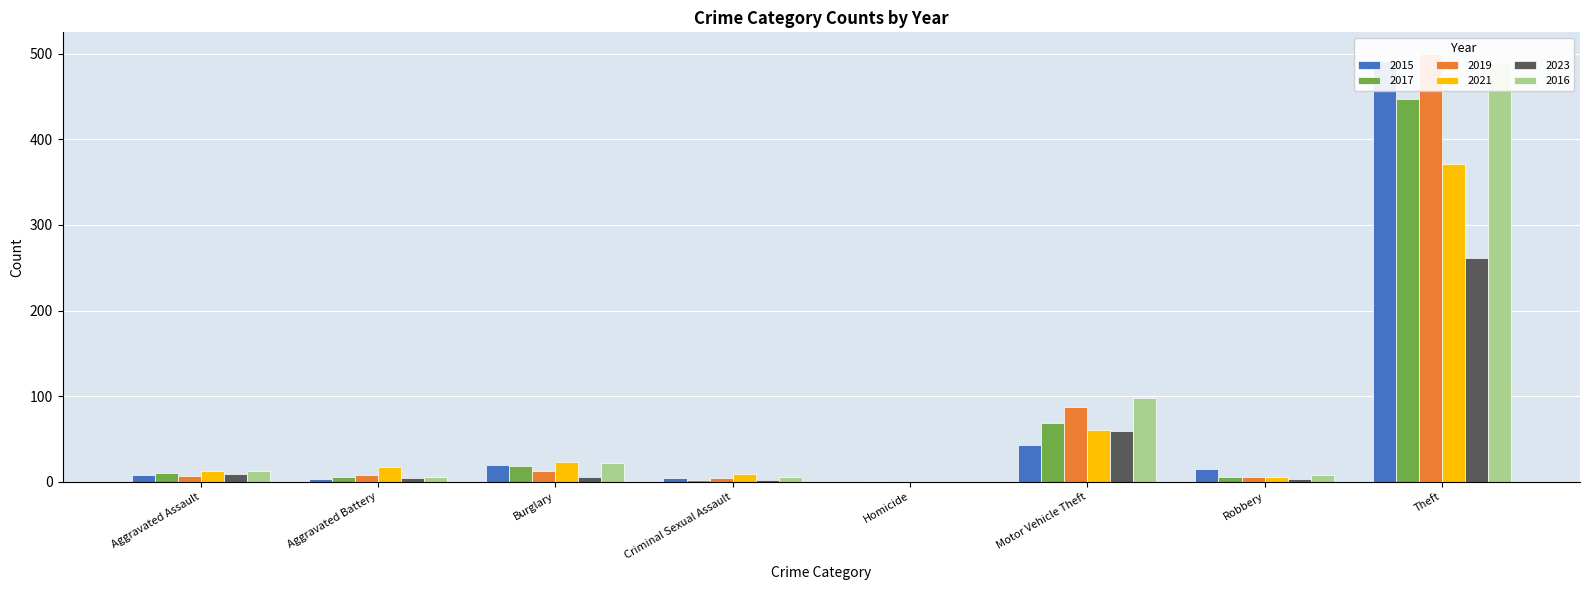

What is the total value across all series at Motor Vehicle Theft?

416